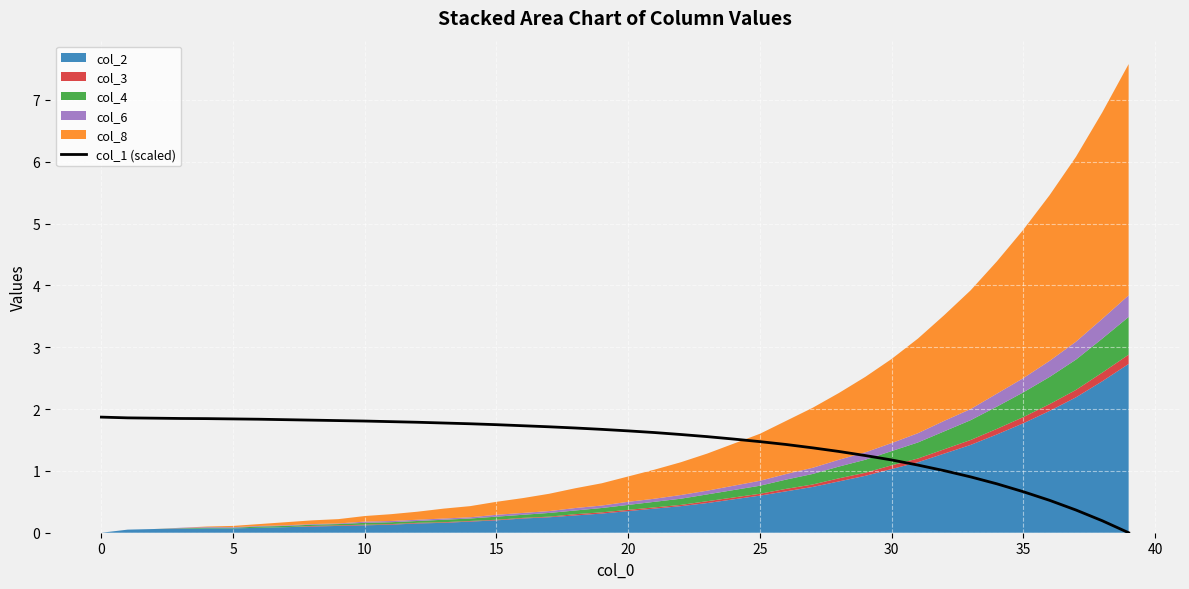

What is the difference between the maximum and minimum values?

1.9